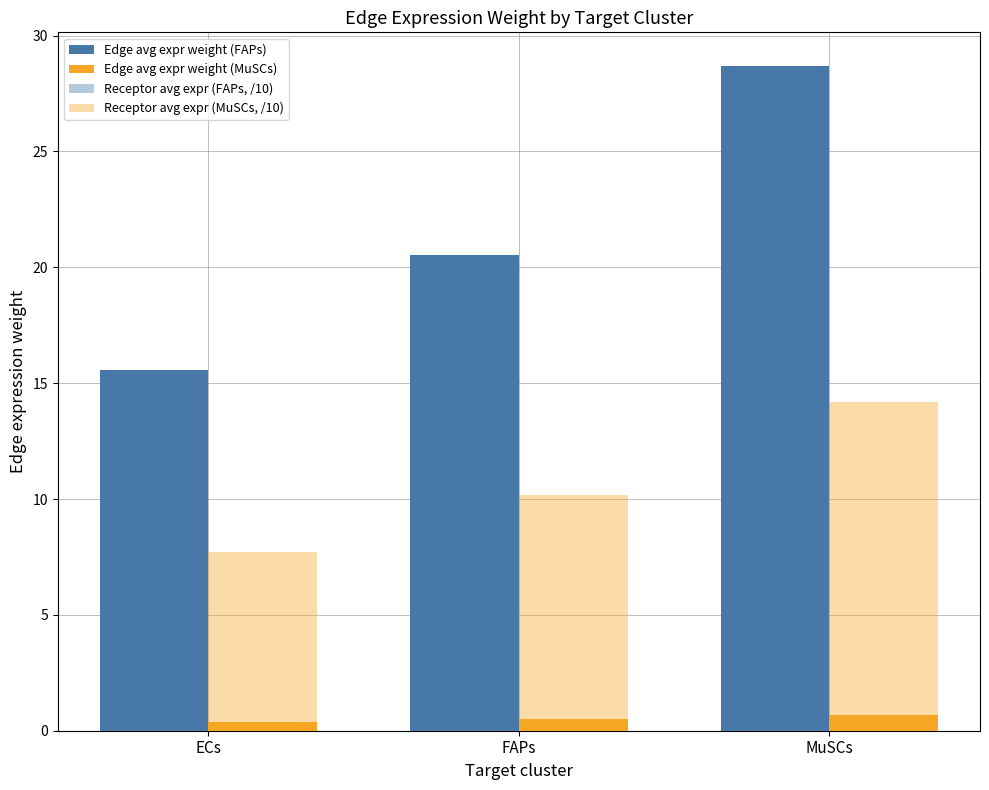

How many groups of bars are there?

3